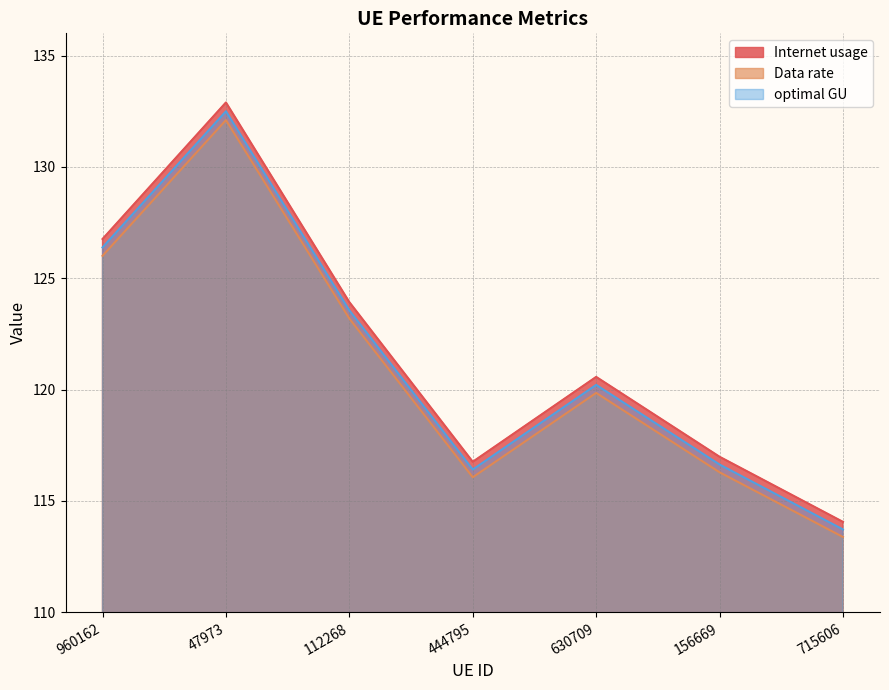

What is the difference between the maximum and second lowest values in the Internet usage series?

16.1